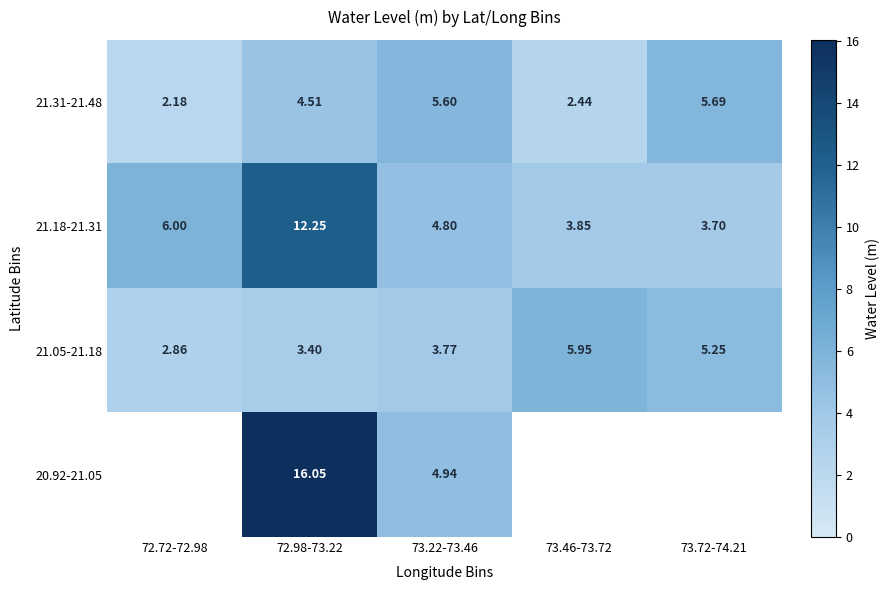

Which category has the highest value across all series?

72.98-73.22